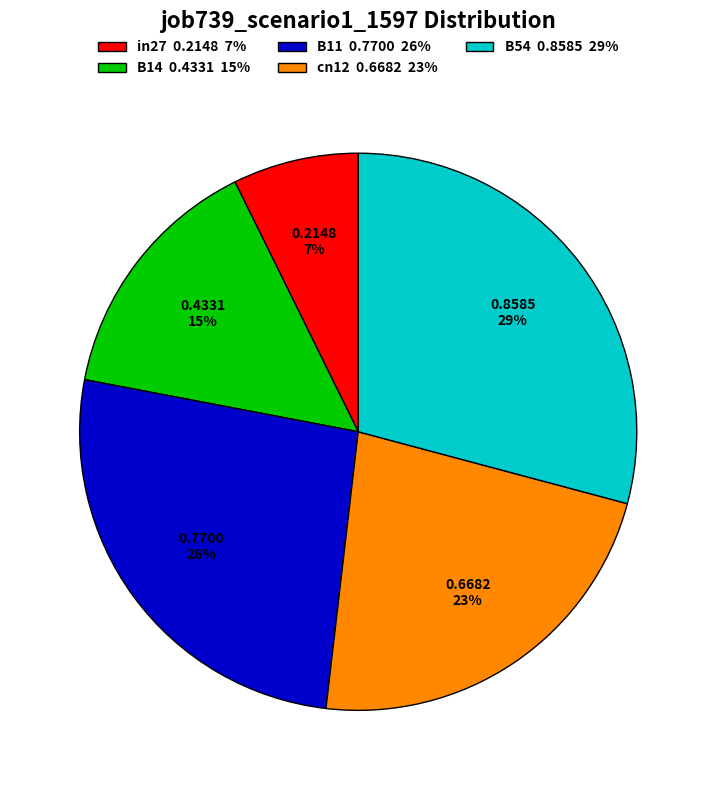

Is the sum of cn12 and B54 greater than half?

Yes